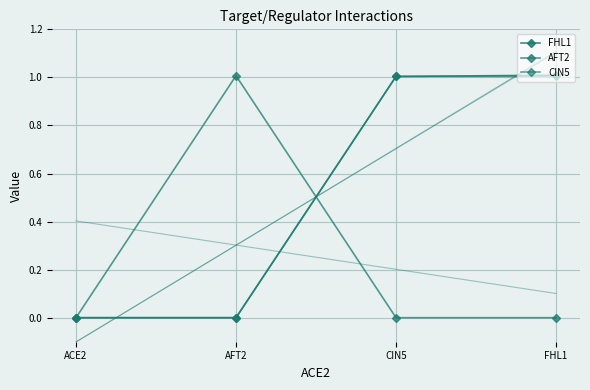

What is the average value of the CIN5 series?

0.5